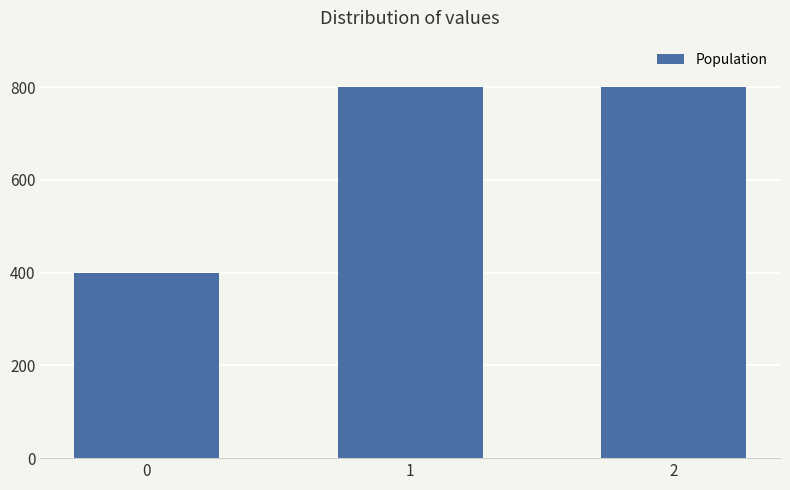

What is the greatest value displayed?

800